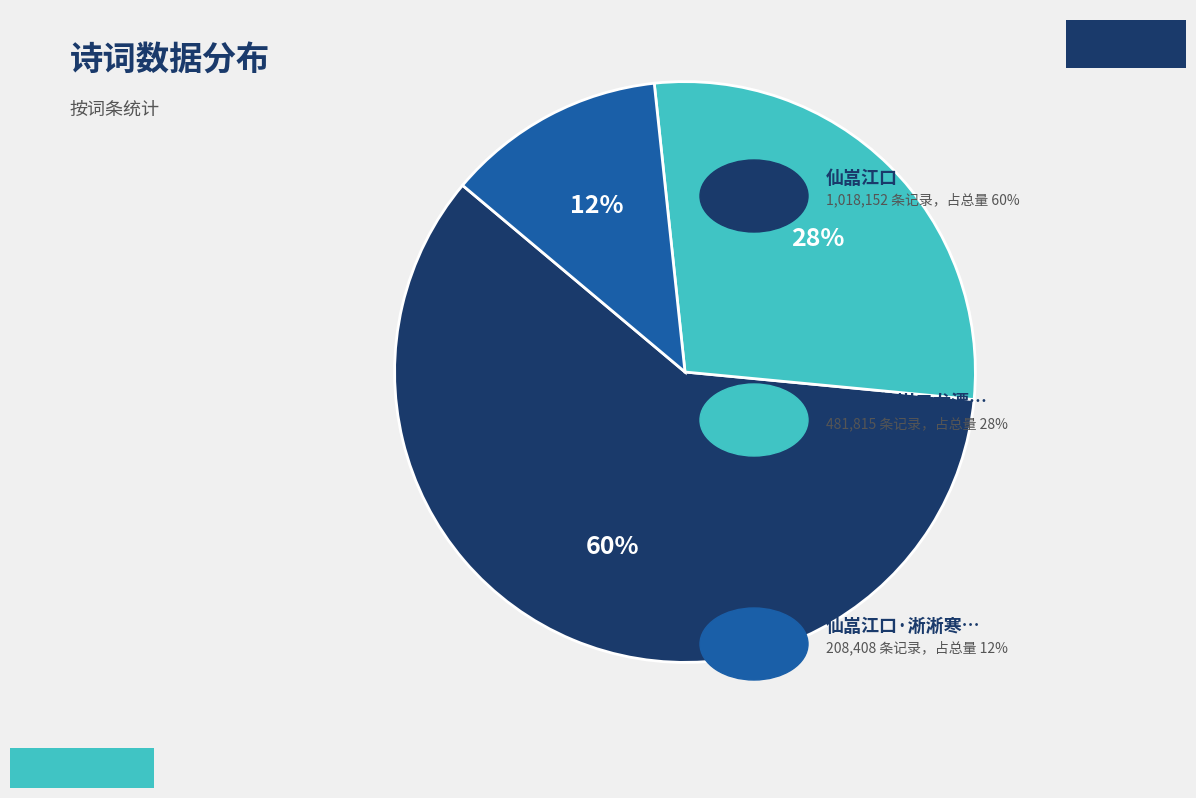

To the nearest percent, what is the average slice percentage?

33%